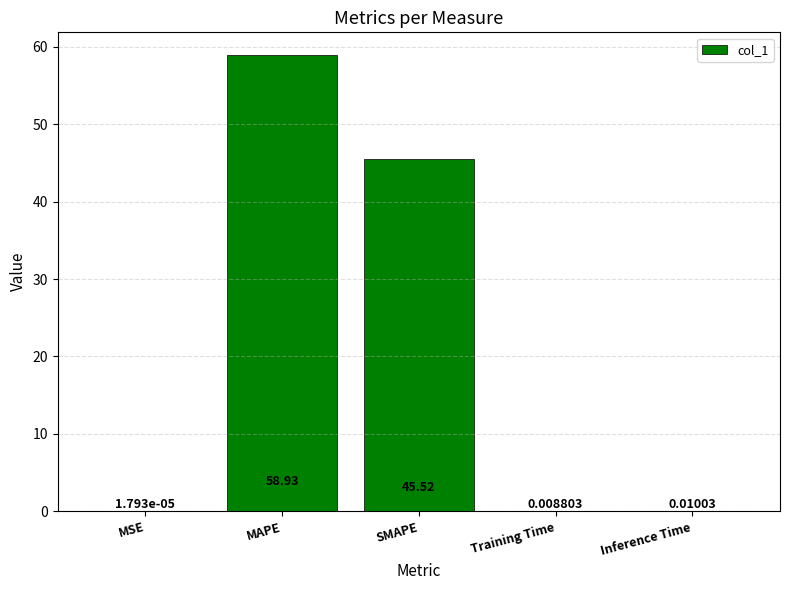

What is the sum of all values?

104.5